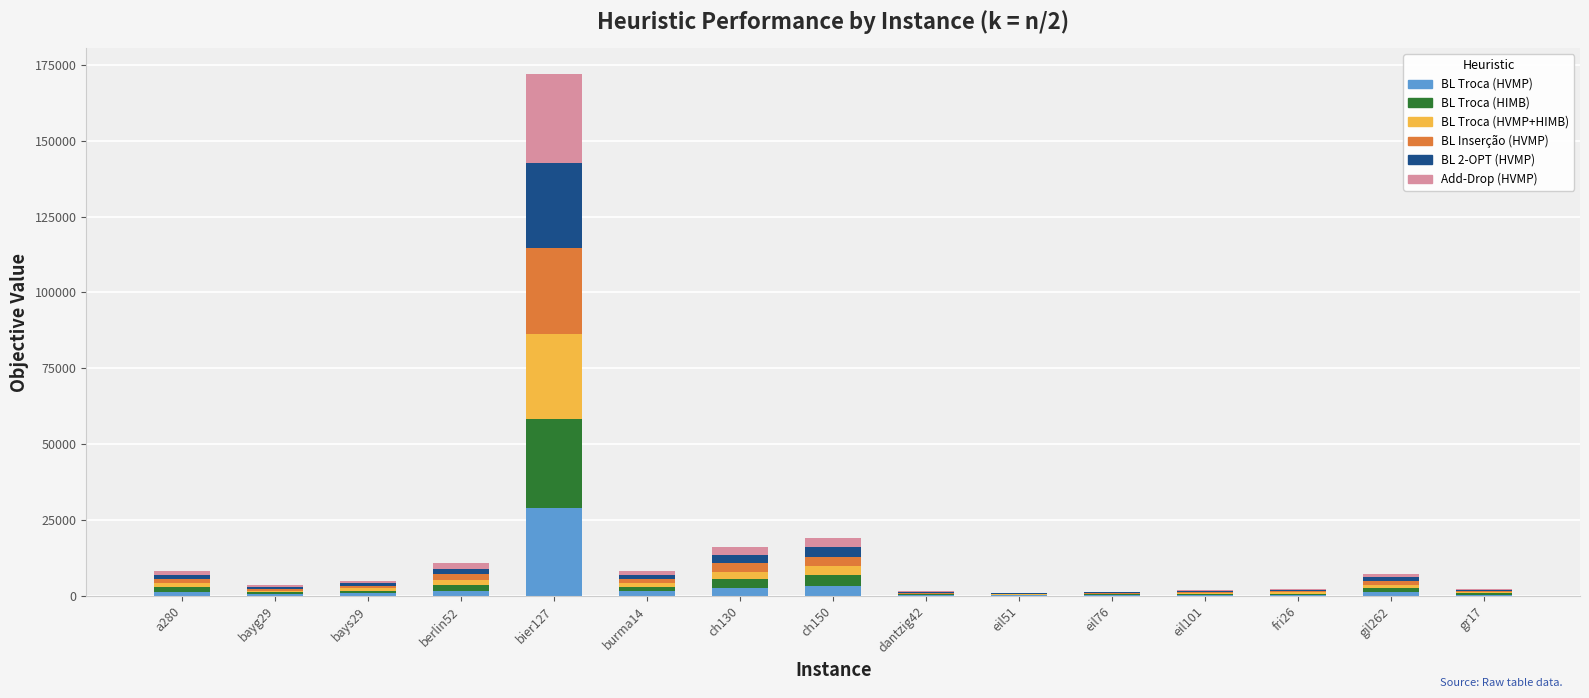

At which label does BL Troca (HVMP) reach its peak?

bier127